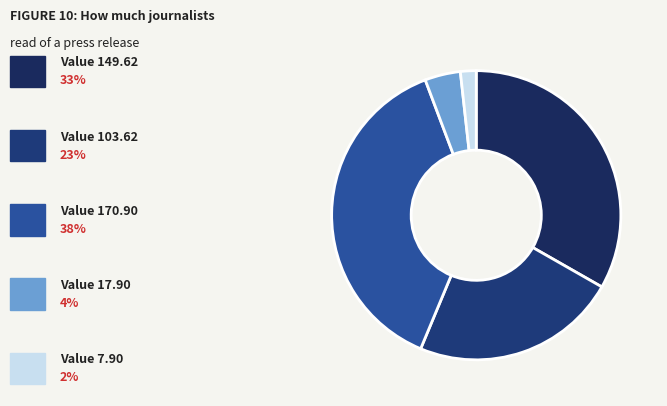

Count the number of slices in the pie.

5